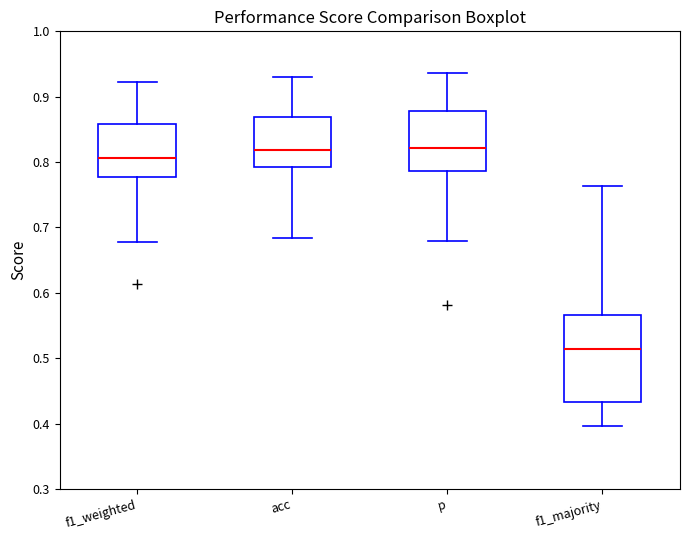

Reading left to right, read every box against the y-axis: the position of its median line, the range the box covers, and the ends of its whiskers. The values are not printed on the chart, so give them approximately, as read against the axis.

f1_weighted: median 0.81, box 0.78 to 0.86, whiskers 0.68 to 0.92
acc: median 0.82, box 0.79 to 0.87, whiskers 0.68 to 0.93
p: median 0.82, box 0.79 to 0.88, whiskers 0.68 to 0.94
f1_majority: median 0.51, box 0.43 to 0.57, whiskers 0.40 to 0.76